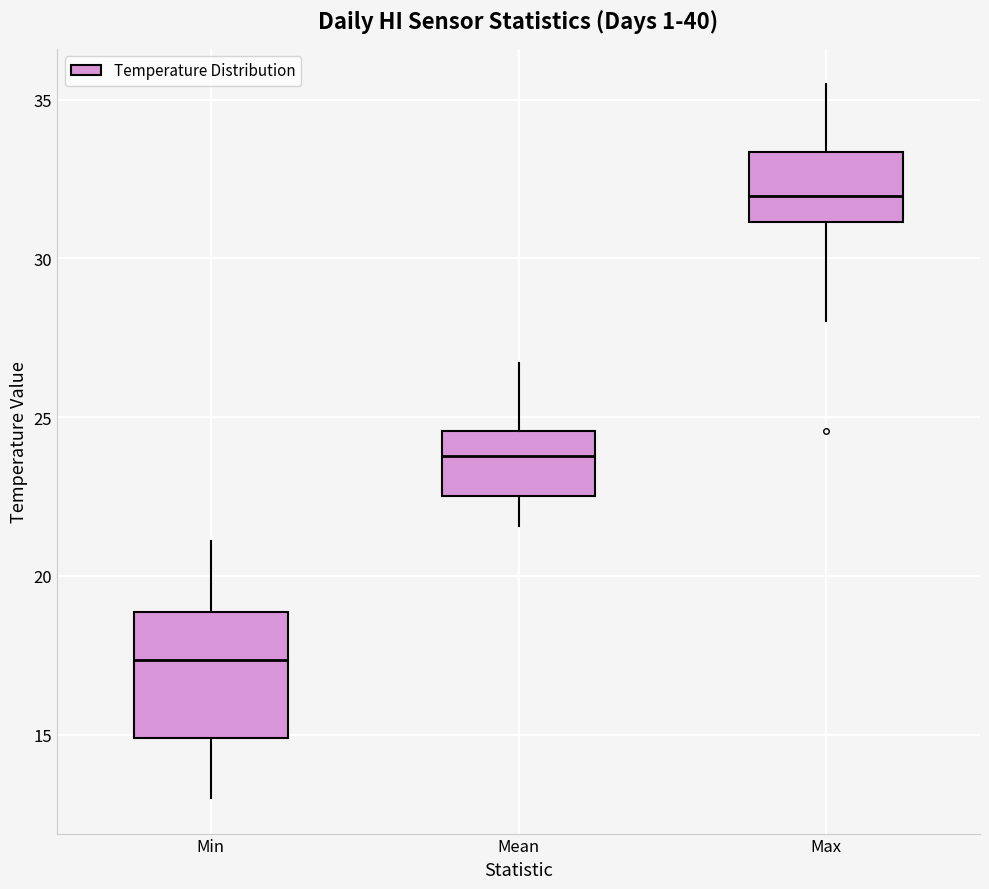

Reading left to right, read every box against the y-axis: the position of its median line, the range the box covers, and the ends of its whiskers. The values are not printed on the chart, so give them approximately, as read against the axis.

Min: median 17.5, box 15.0 to 19.0, whiskers 13.0 to 21.0
Mean: median 24.0, box 22.5 to 24.5, whiskers 21.5 to 26.5
Max: median 32.0, box 31.0 to 33.5, whiskers 28.0 to 35.5